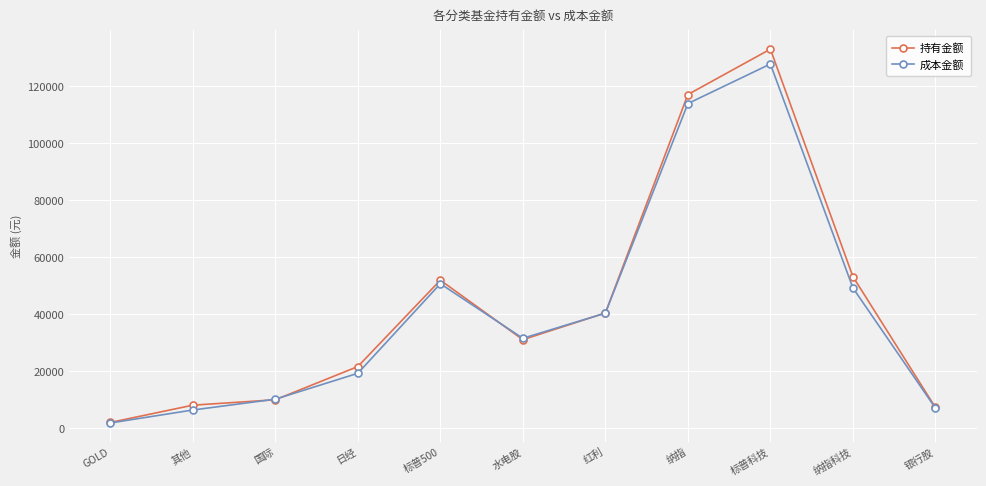

What is the difference between the 成本金额 values at 红利 and 国际?

30178.9